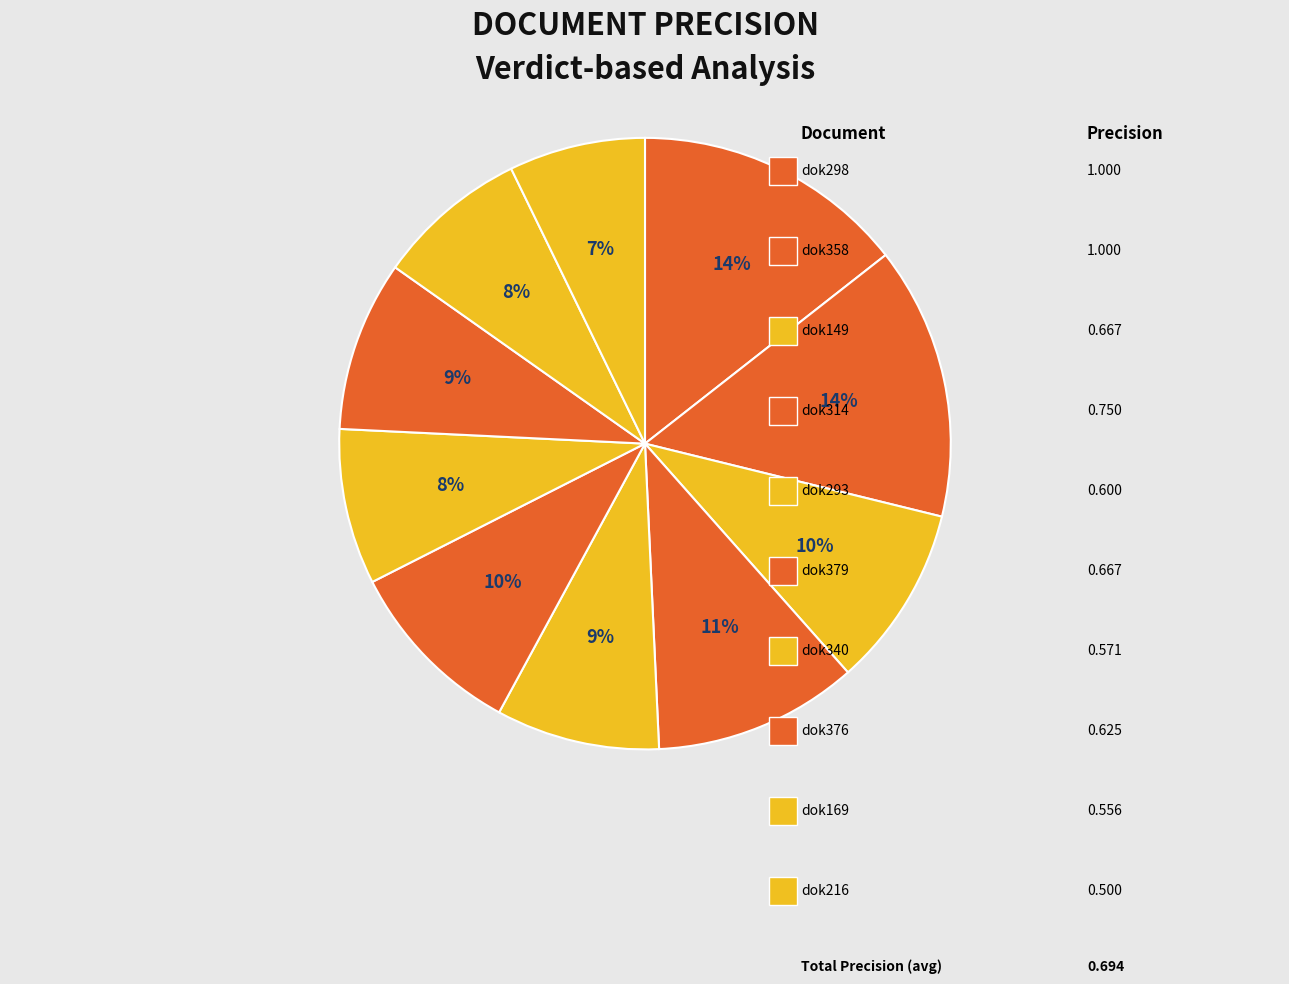

What is the largest slice in the pie chart?

dok298.txt